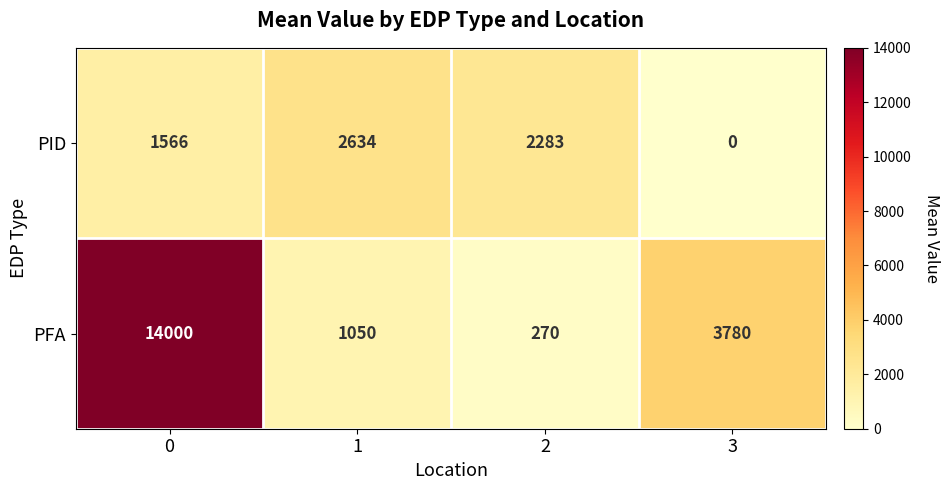

How many values in PID are above zero?

3